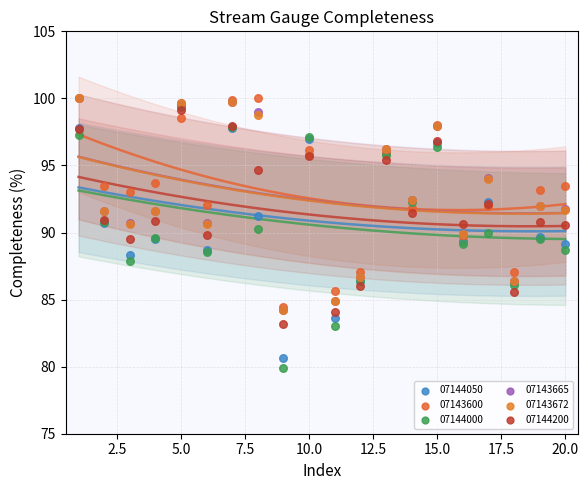

What are all the series names shown in the legend?

07144050, 07143600, 07144000, 07143665, 07143672, 07144200